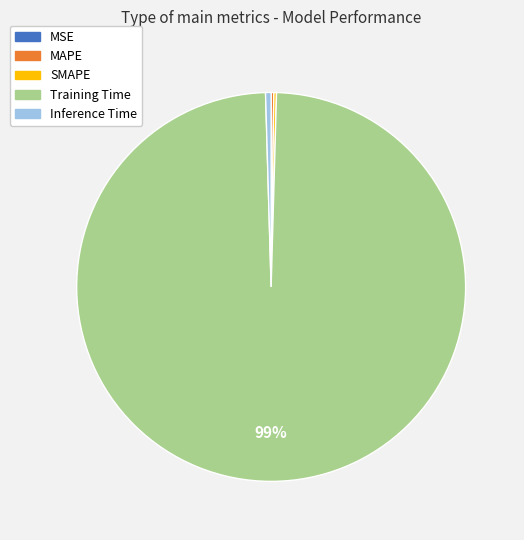

Does Training Time account for over 50% of the chart?

Yes